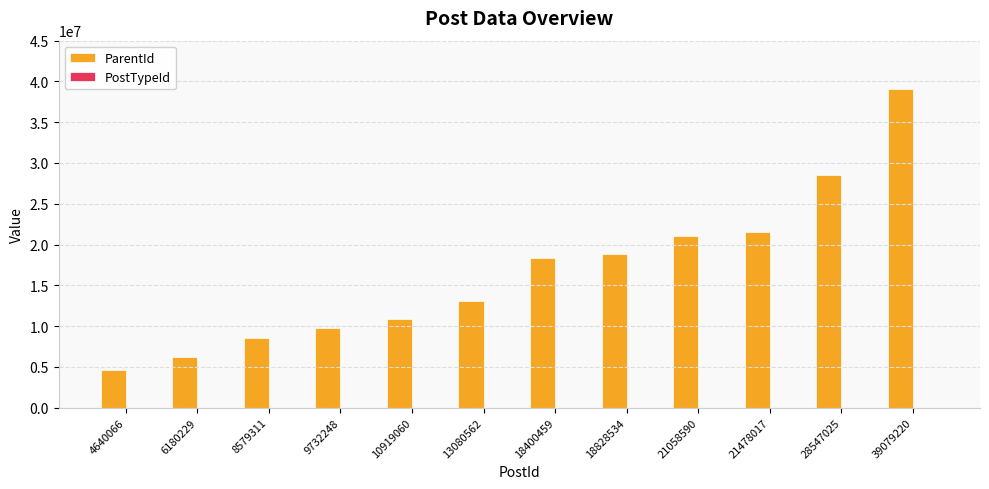

What is the sum of all ParentId values?

200521422